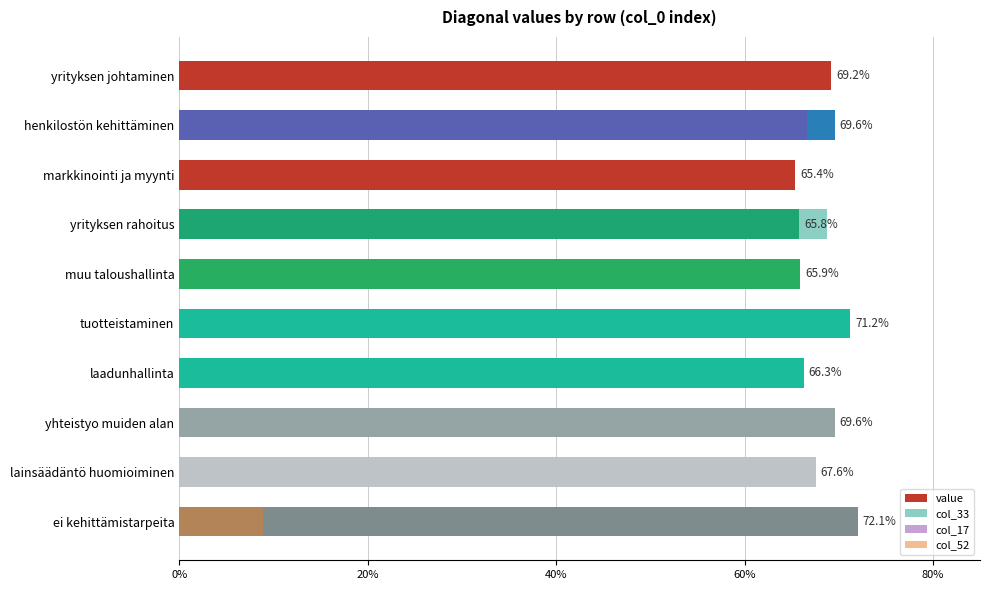

What is the smallest value displayed?

0.7